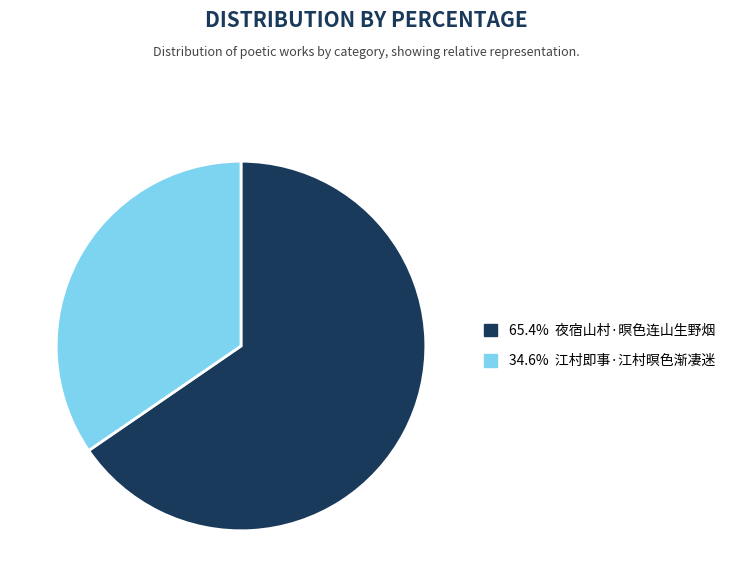

Is there a majority slice in this chart?

Yes